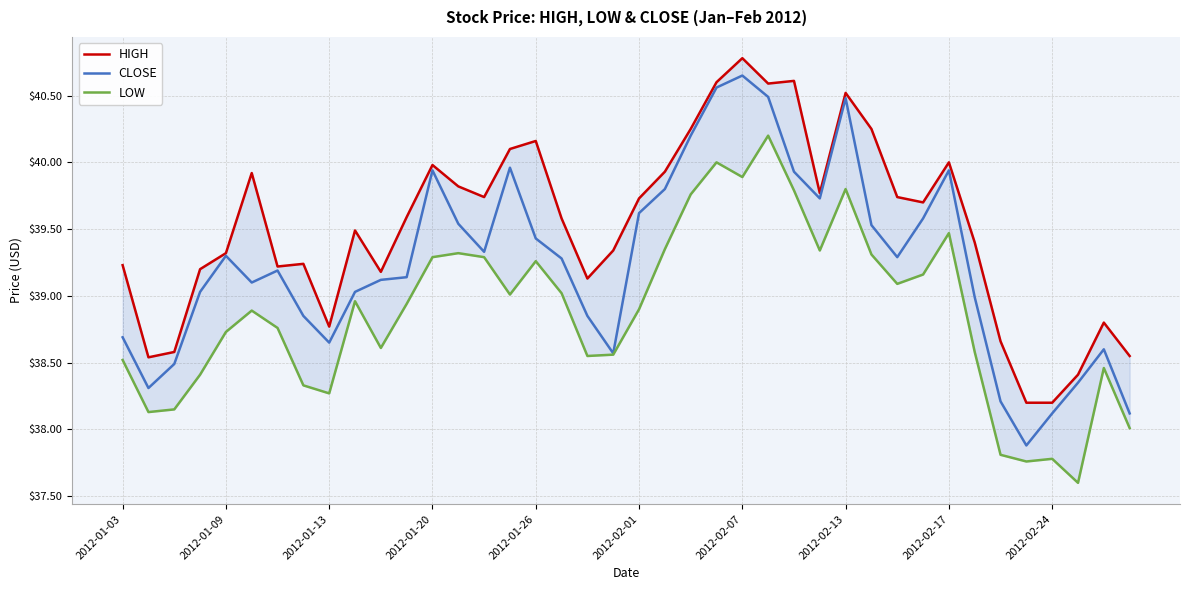

Rank the series by their average value, from lowest to highest.

LOW, CLOSE, HIGH